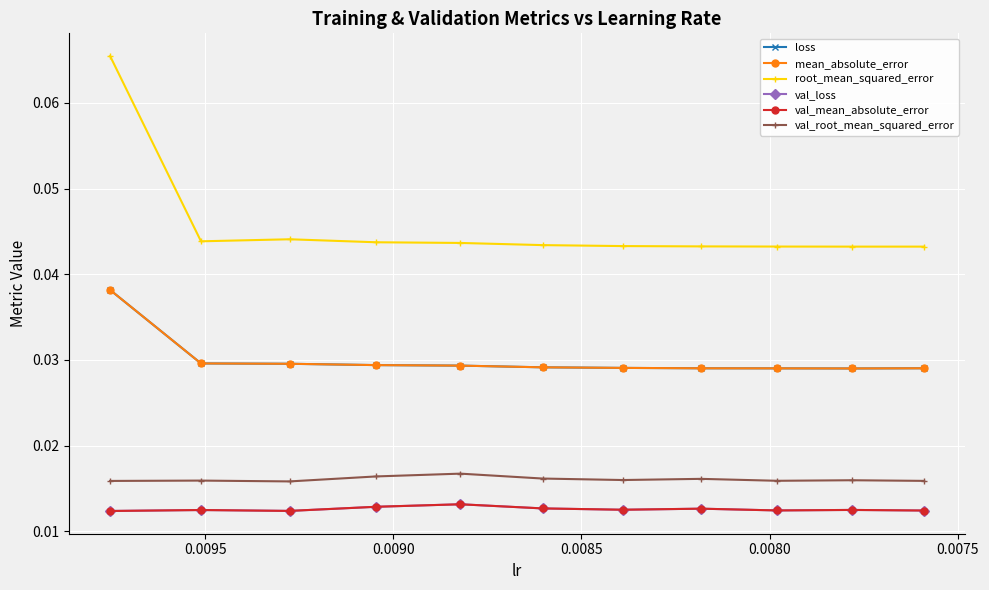

At which label is val_root_mean_squared_error closest to 0?

0.0080